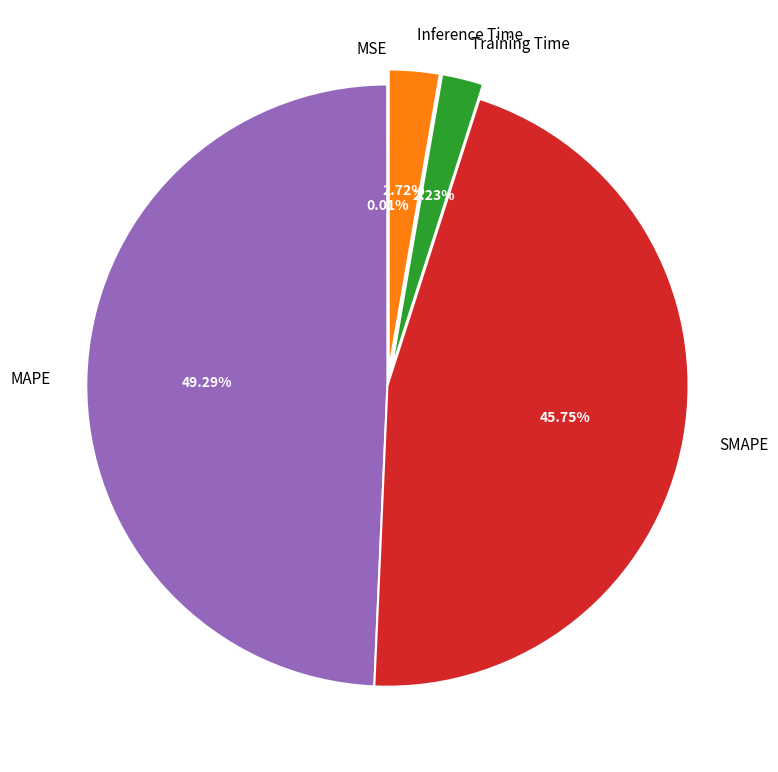

To the nearest percent, what percentage of the pie is Training Time?

2%